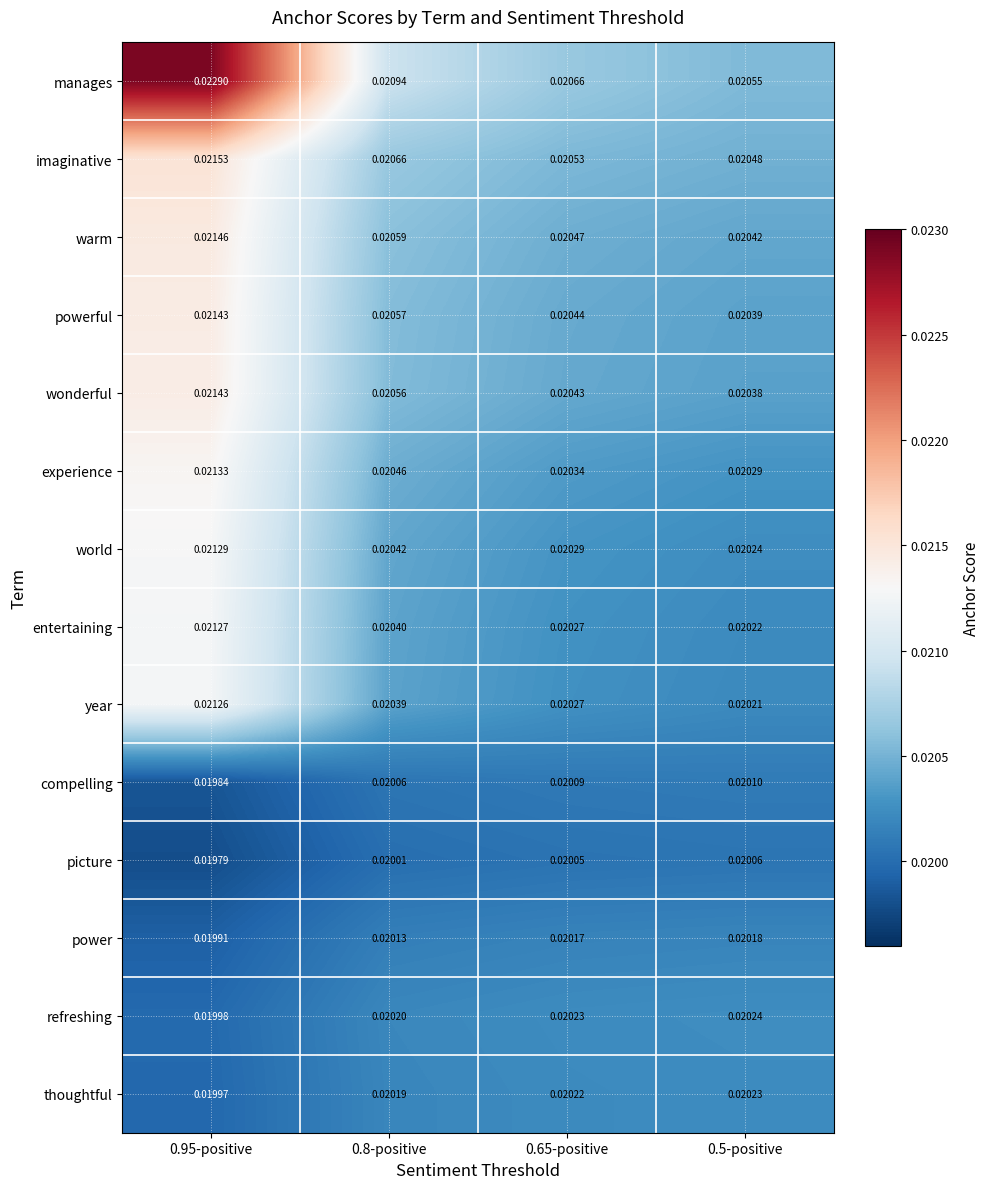

Between 0.95-positive and 0.5-positive, which series saw the biggest shift?

manages